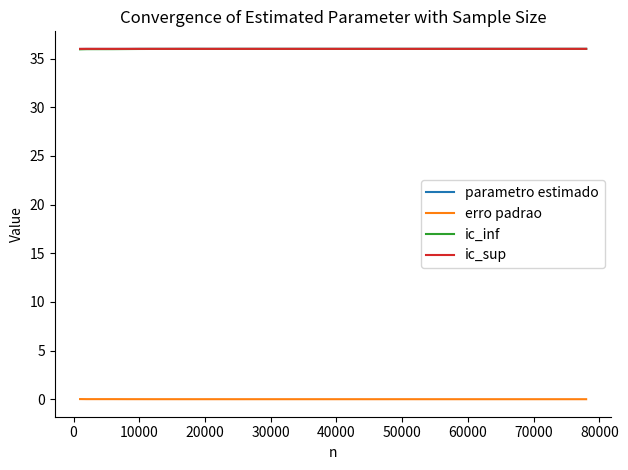

True or false: ic_inf and erro padrao intersect in this chart.

False